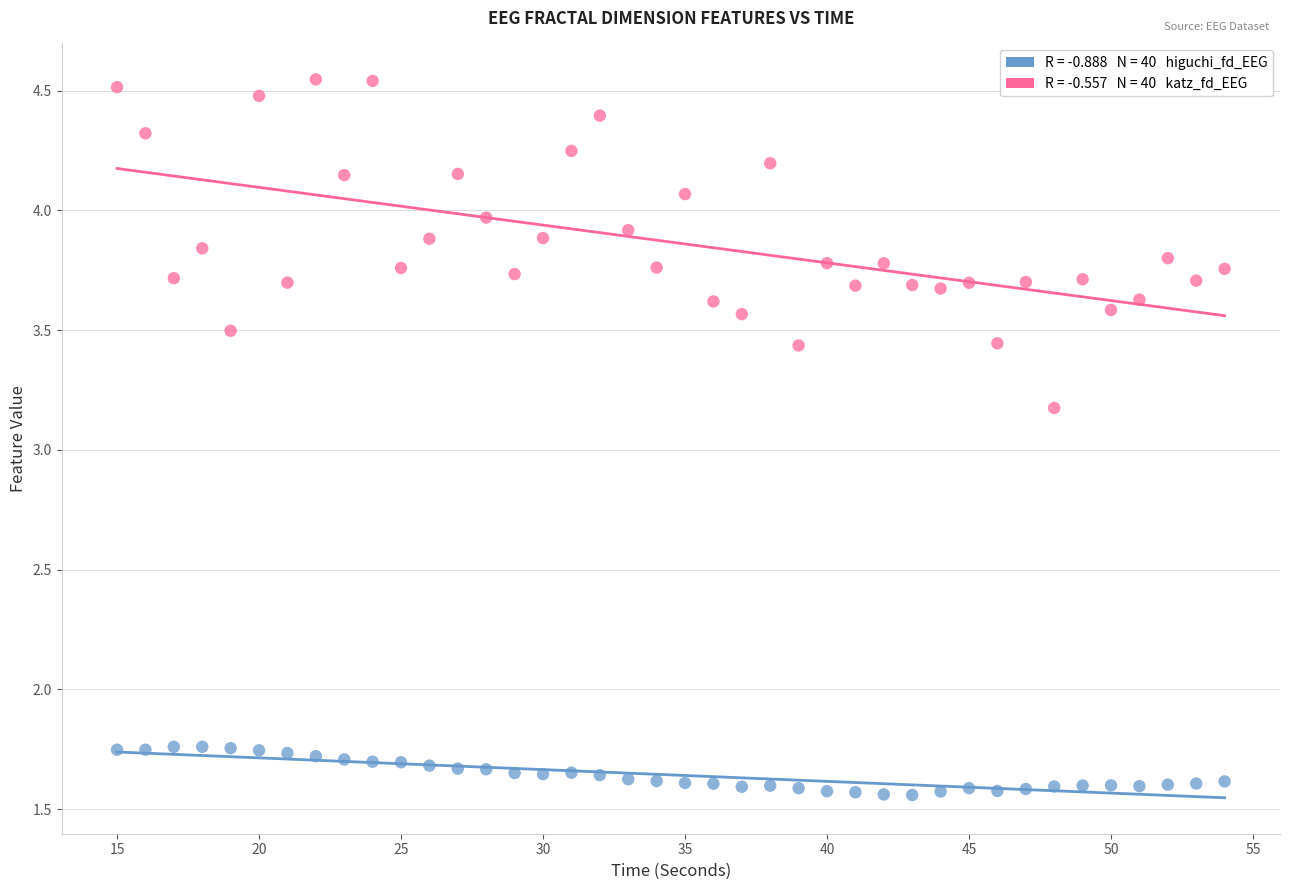

Across all series, what Y value is closest to 3?

3.2